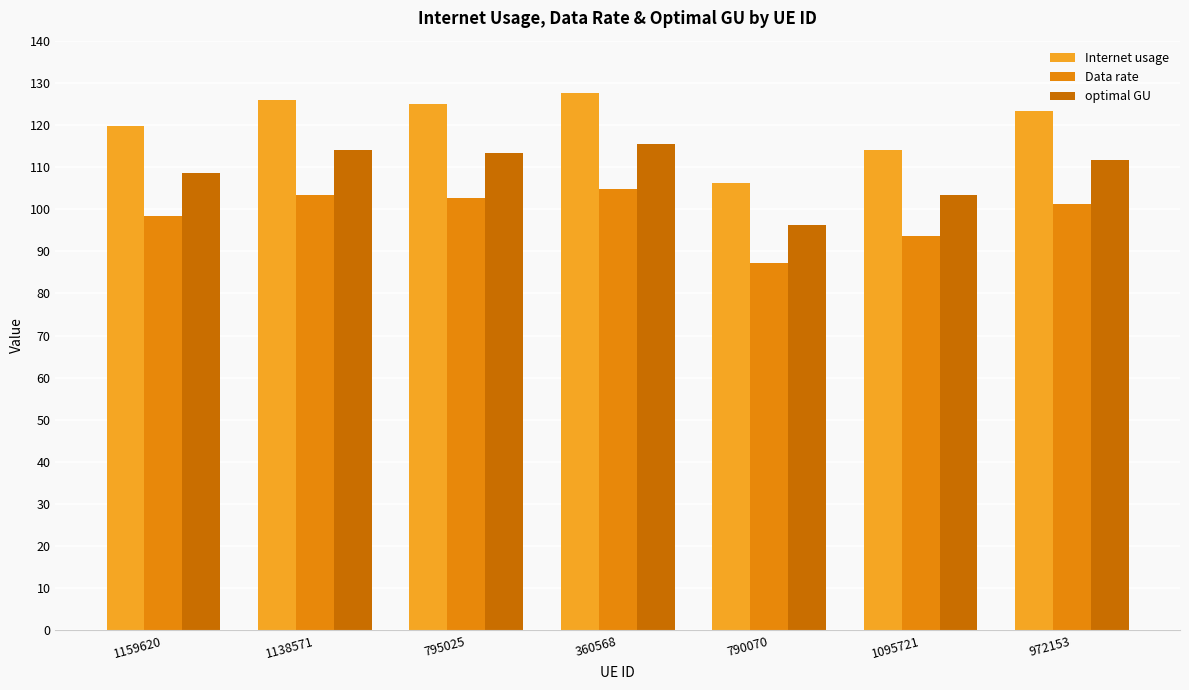

Which series changed the most between 1159620 and 795025?

Internet usage